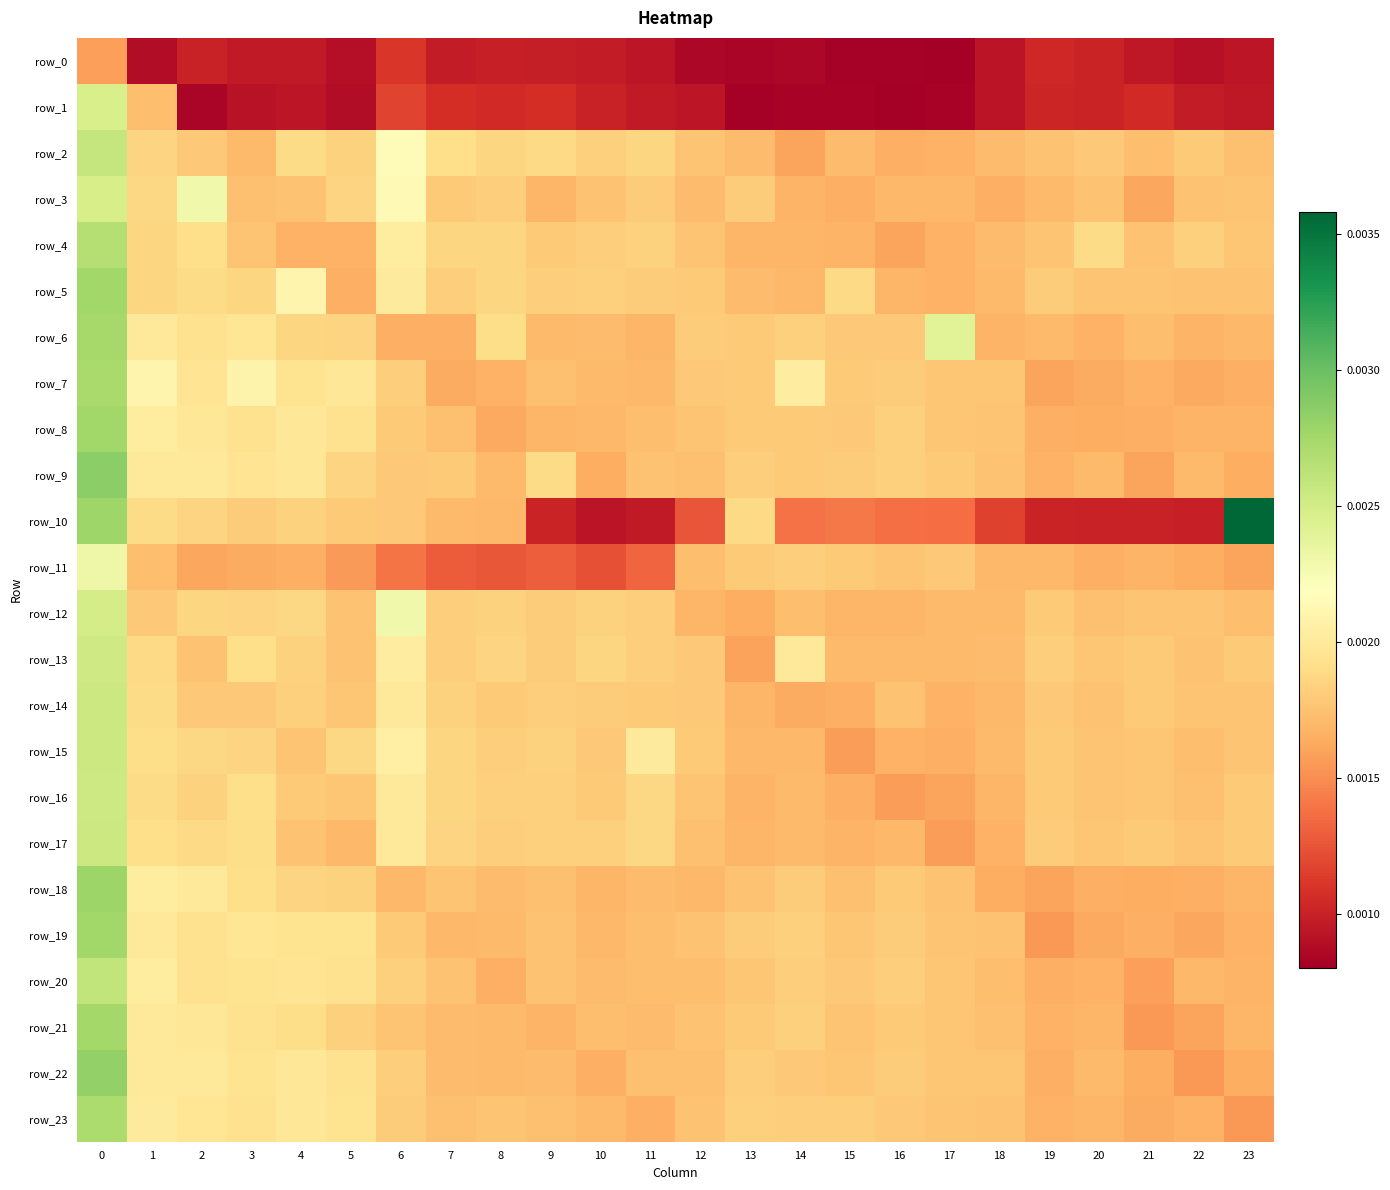

Count the row_7 values in the range 0 to 1.

24